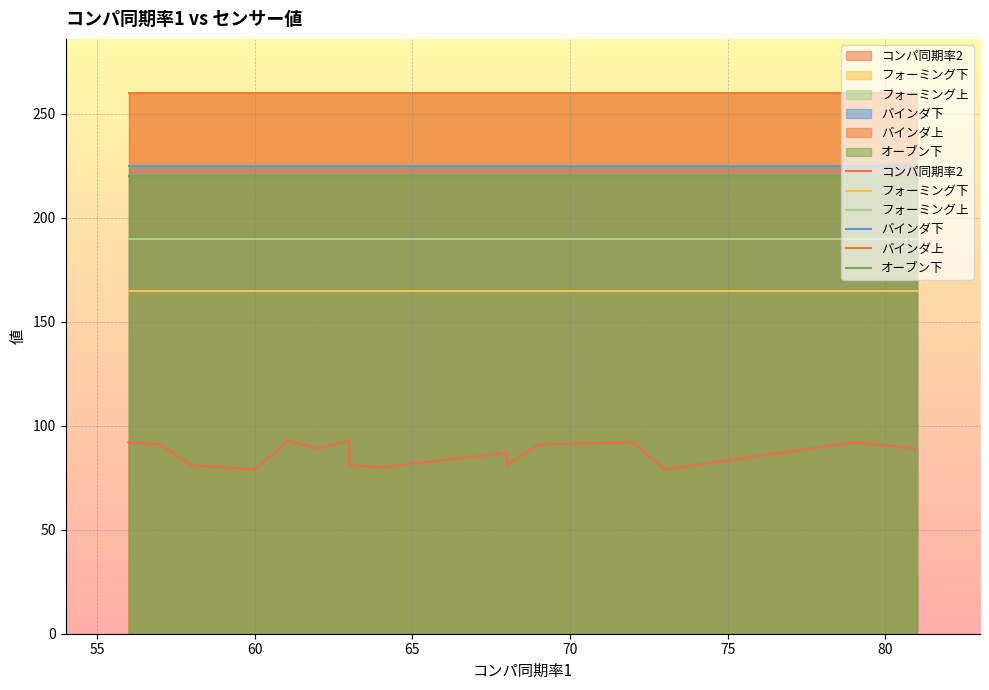

Is it true that コンパ同期率2 equals 117 at 10?

False